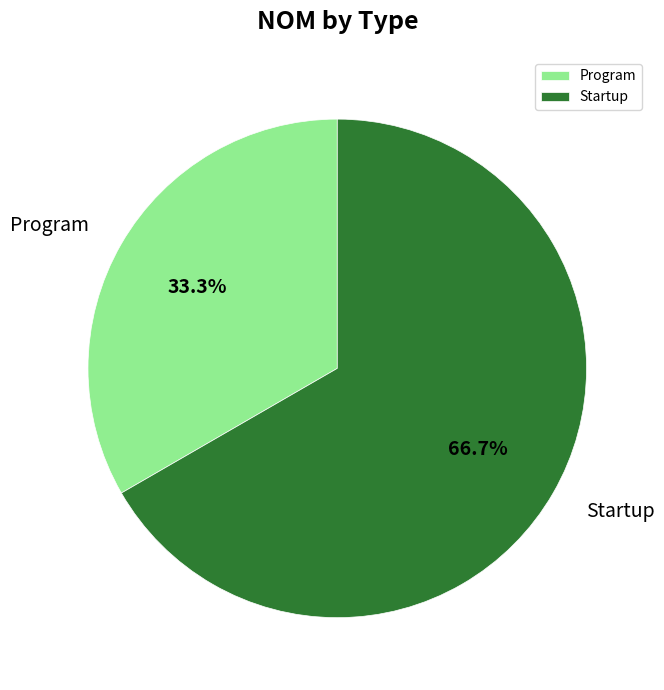

To the nearest percent, what is the average slice percentage?

50%